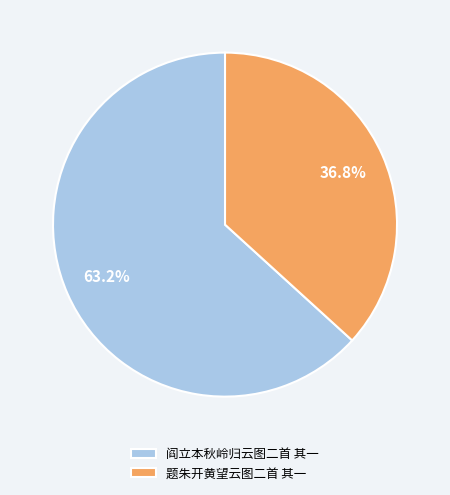

How many segments does this pie chart have?

2